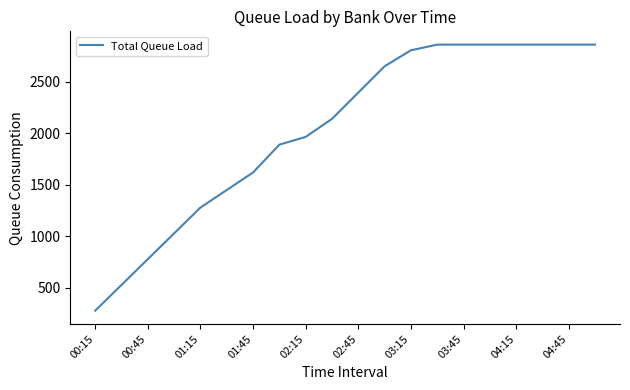

What is the difference between the maximum and minimum values?

2580